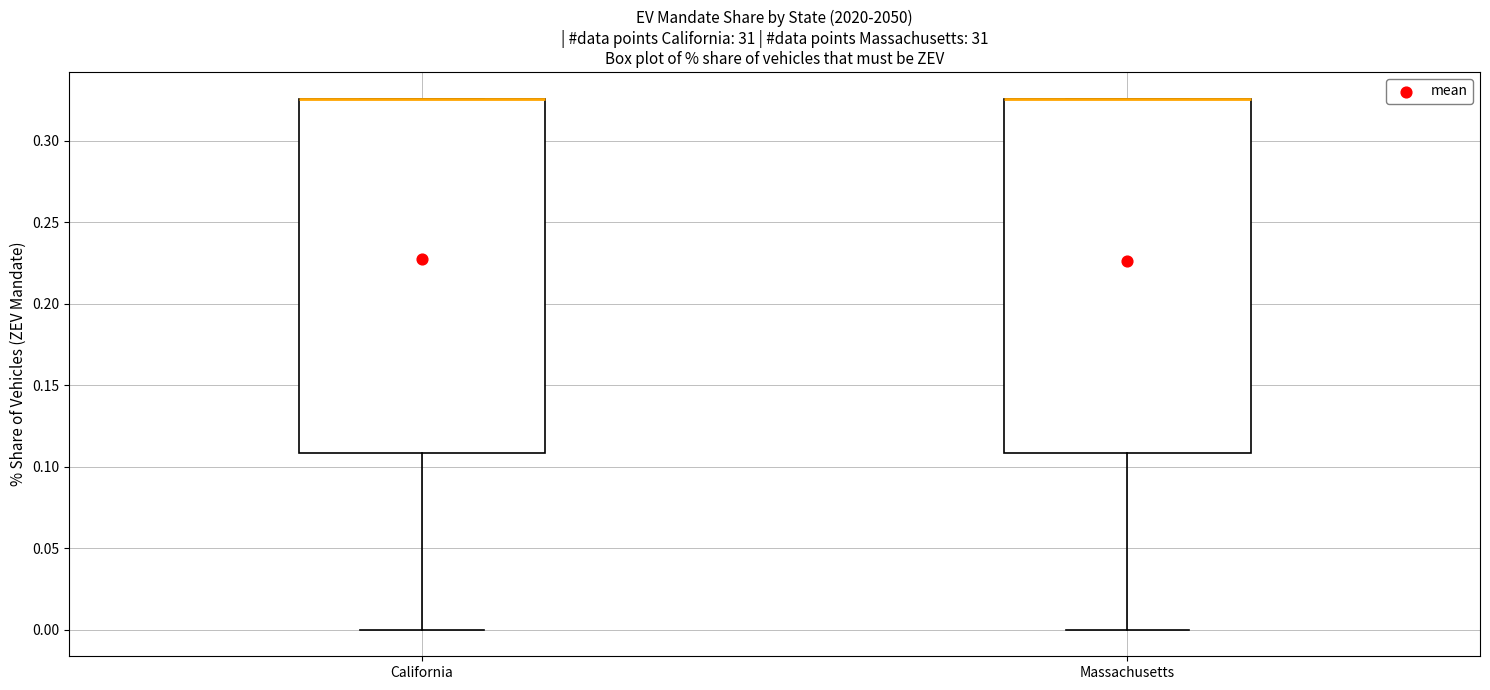

Reading left to right, read every box against the y-axis: the position of its median line, the range the box covers, and the ends of its whiskers. The values are not printed on the chart, so give them approximately, as read against the axis.

California: median 0.325 (drawn on the box's upper edge), box 0.110 to 0.325, whiskers 0.000 to 0.325
Massachusetts: median 0.325 (drawn on the box's upper edge), box 0.110 to 0.325, whiskers 0.000 to 0.325